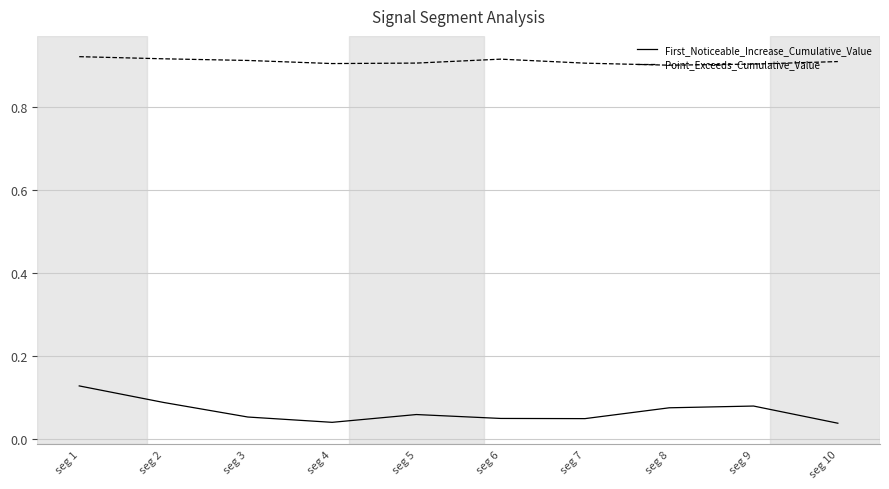

Count the number of data series in this chart.

2